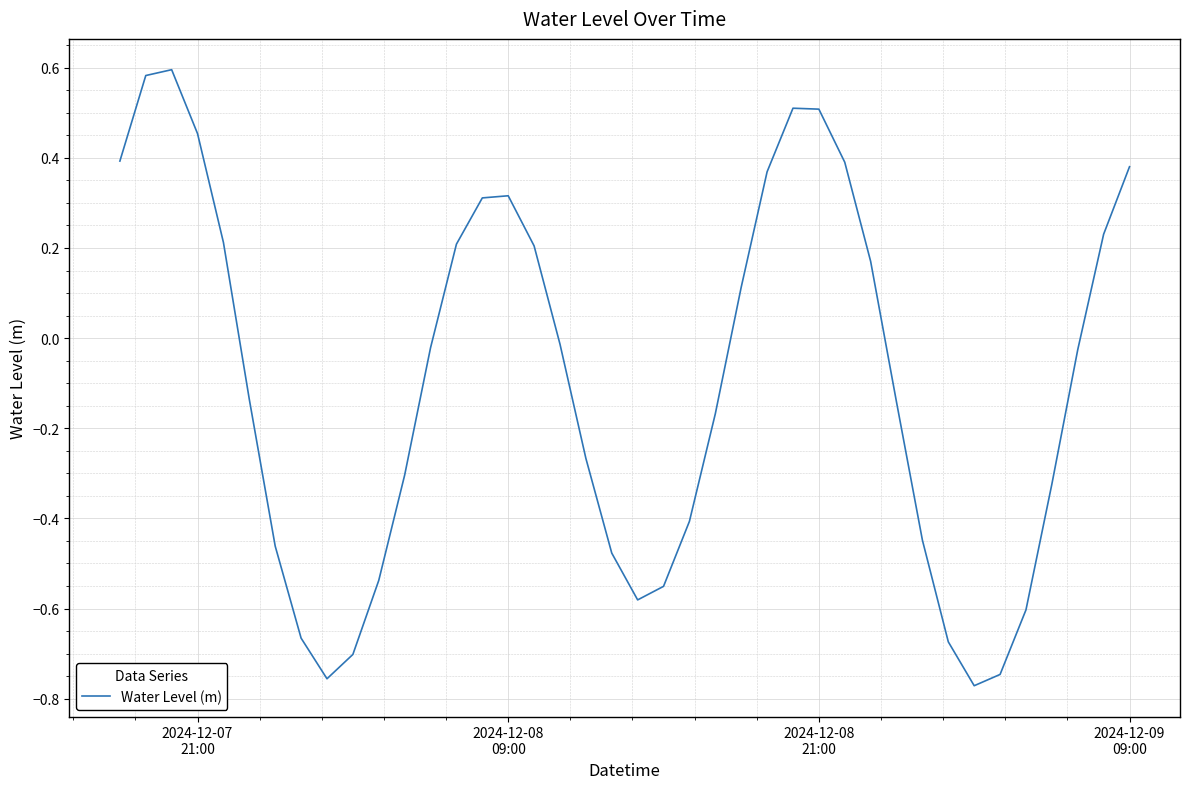

What is the difference between the maximum and minimum values?

1.4